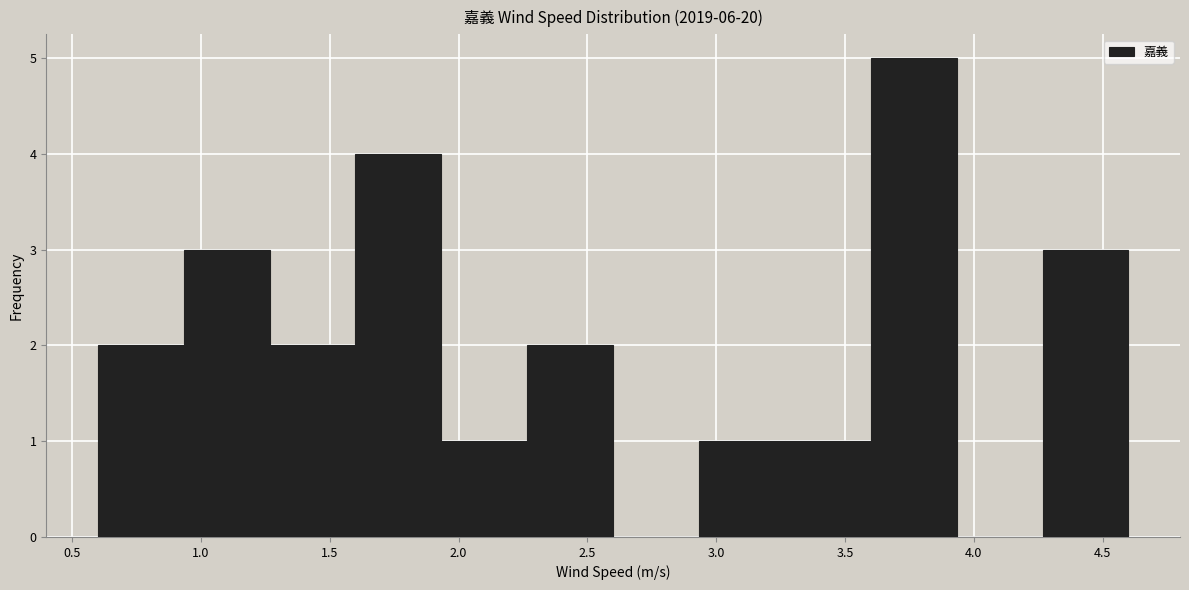

Reading left to right, list every bar in this chart as the range it spans on the x-axis followed by its height. Neither the bar edges nor the heights are printed on the chart, so give them approximately, as read against the axes.

0.60 to 0.95: 2
0.95 to 1.25: 3
1.25 to 1.60: 2
1.60 to 1.95: 4
1.95 to 2.25: 1
2.25 to 2.60: 2
2.60 to 2.95: 0
2.95 to 3.25: 1
3.25 to 3.60: 1
3.60 to 3.95: 5
3.95 to 4.25: 0
4.25 to 4.60: 3